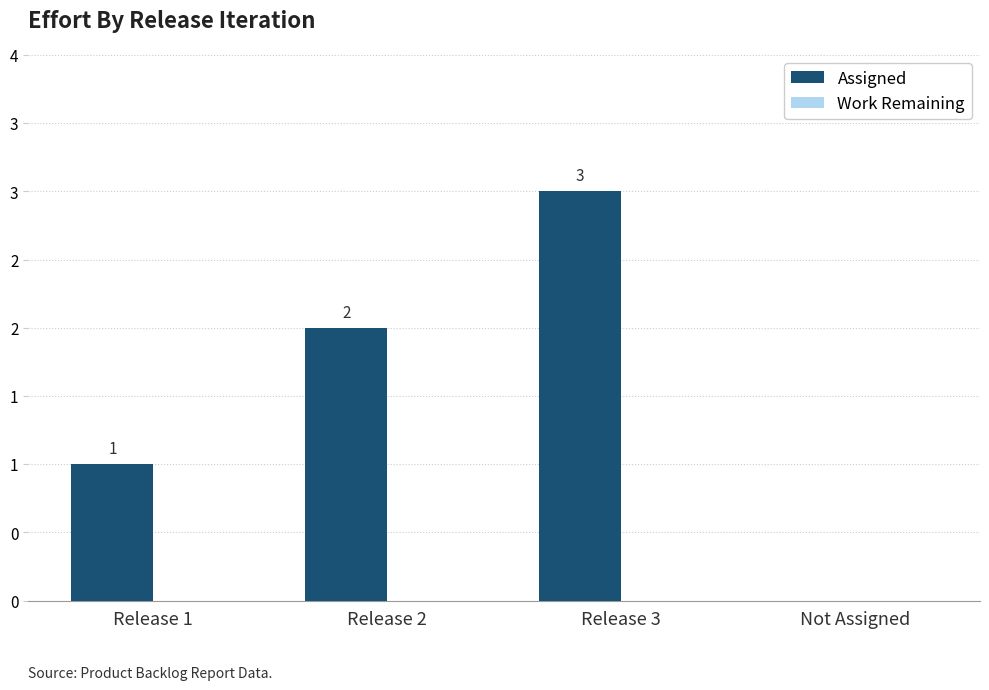

Count the number of categories in the chart.

4